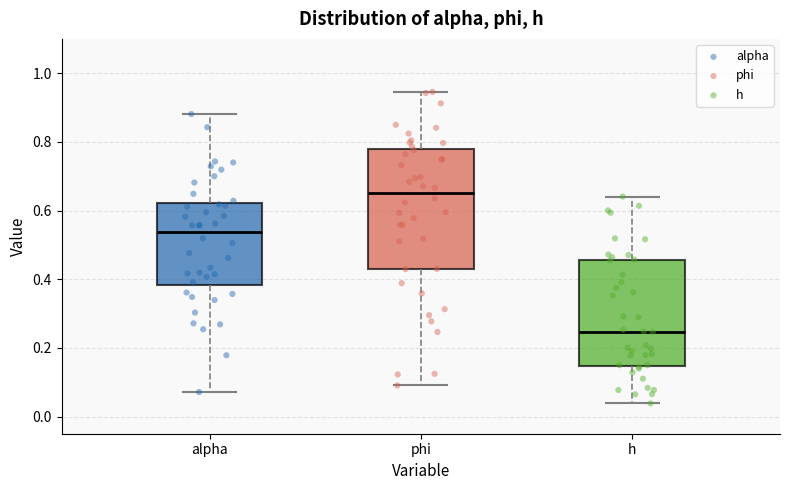

Reading left to right, transcribe this box plot: for each box, give where its median line is, the range the box spans, and where its two whiskers end, as read against the y-axis. The values are not printed on the chart, so give them approximately, as read against the axis.

alpha: median 0.54, box 0.38 to 0.62, whiskers 0.08 to 0.88
phi: median 0.66, box 0.44 to 0.78, whiskers 0.10 to 0.94
h: median 0.24, box 0.14 to 0.46, whiskers 0.04 to 0.64